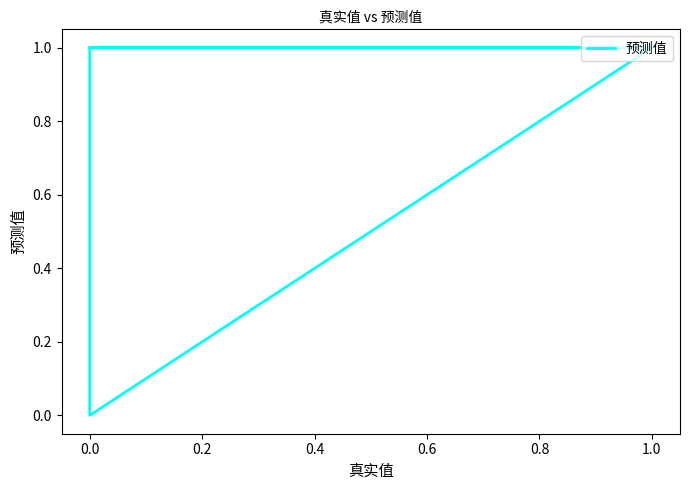

True or false: the data has more than 2 interior local peaks.

False